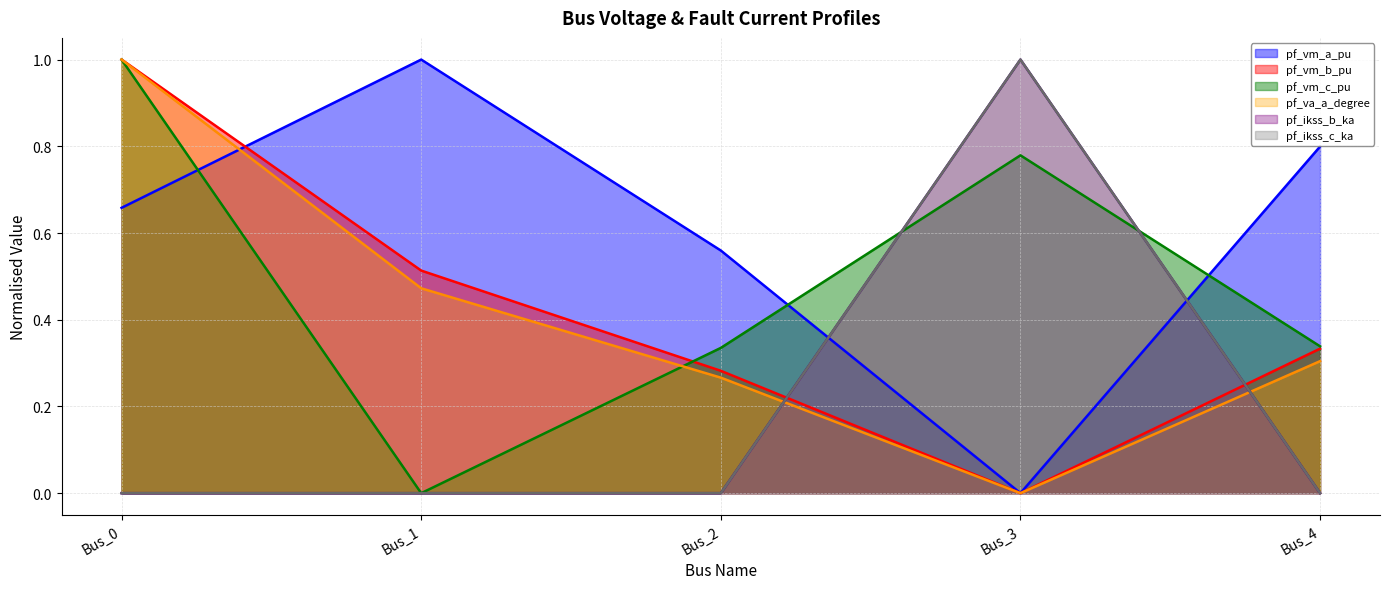

Reading left to right, extract all data points from this chart.

pf_vm_a_pu: Bus_0=0.7	Bus_1=1.0	Bus_2=0.6	Bus_3=0.0	Bus_4=0.8
pf_vm_b_pu: Bus_0=1.0	Bus_1=0.5	Bus_2=0.3	Bus_3=0.0	Bus_4=0.3
pf_vm_c_pu: Bus_0=1.0	Bus_1=0.0	Bus_2=0.3	Bus_3=0.8	Bus_4=0.3
pf_va_a_degree: Bus_0=1.0	Bus_1=0.5	Bus_2=0.3	Bus_3=0.0	Bus_4=0.3
pf_ikss_b_ka: Bus_0=0.0	Bus_1=0.0	Bus_2=0.0	Bus_3=1.0	Bus_4=0.0
pf_ikss_c_ka: Bus_0=0.0	Bus_1=0.0	Bus_2=0.0	Bus_3=1.0	Bus_4=0.0